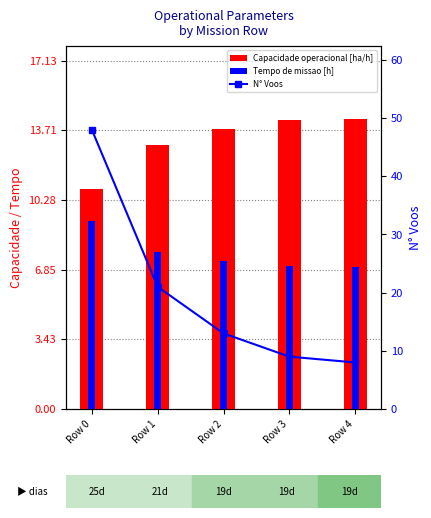

Which series has the largest total across all categories?

N° Voos